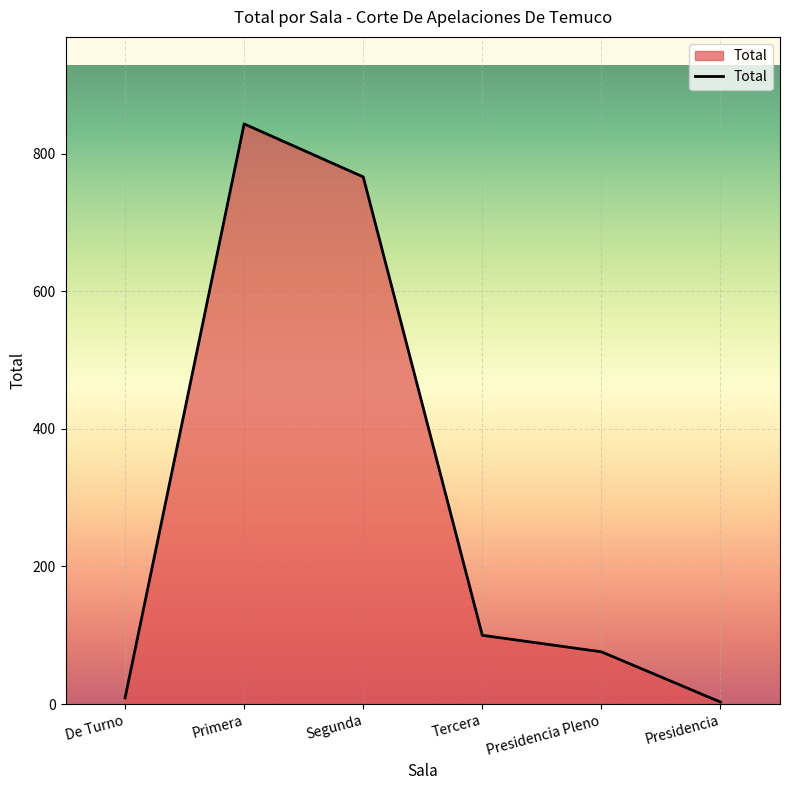

What is the change in value from Primera to Tercera?

-743